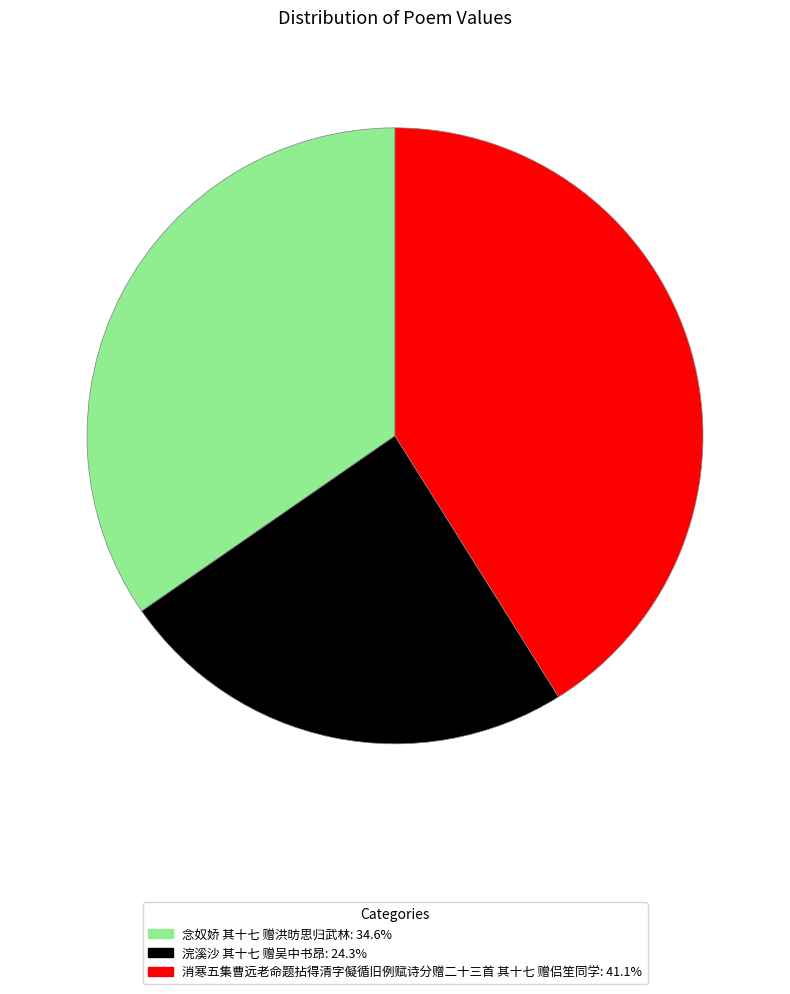

Combined, do 消寒五集曹远老命题拈得清字儗循旧例赋诗分赠二十三首 其十七 赠侣笙同学 and 浣溪沙 其十七 赠吴中书昂 account for over 50%?

Yes